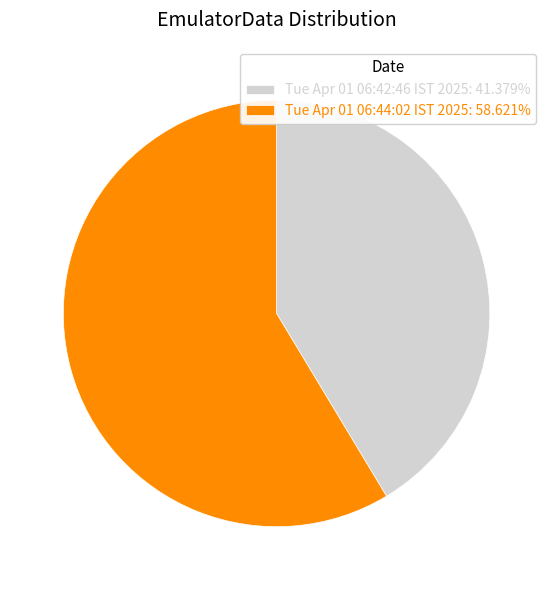

How many slices are in this pie chart?

2